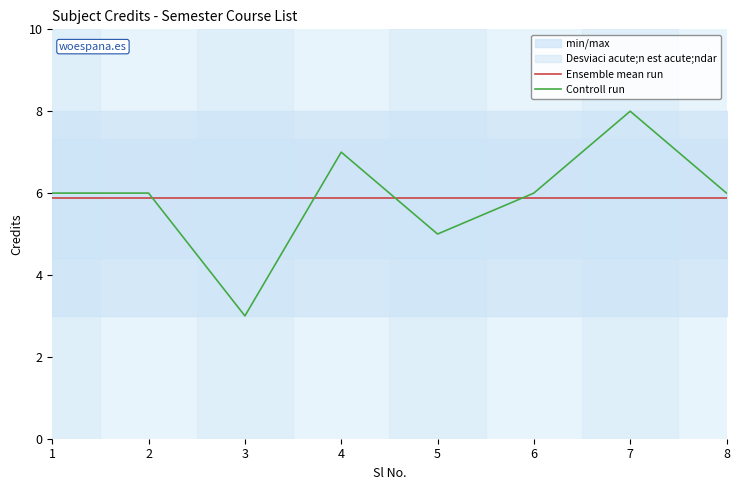

True or false: Controll run and Ensemble mean run cross at least once.

True